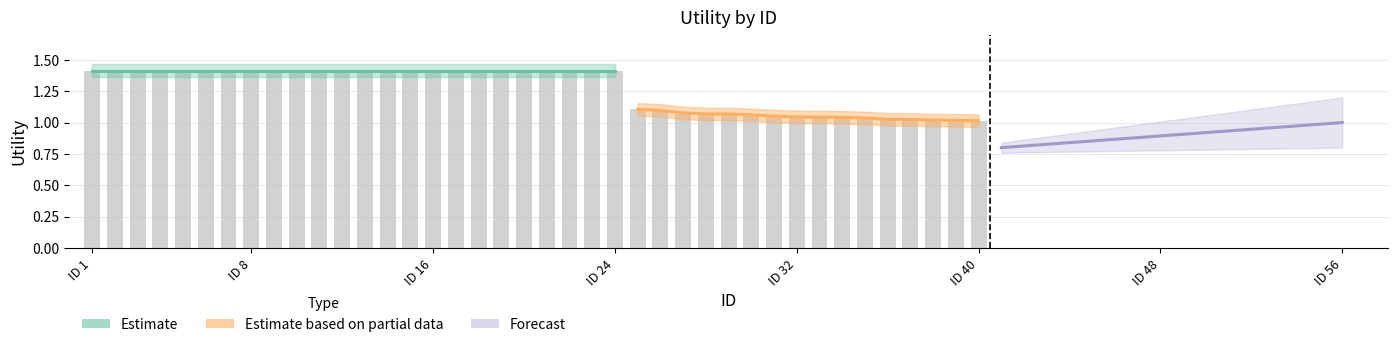

The Forecast series shows 0.6 at 13. True or false?

False